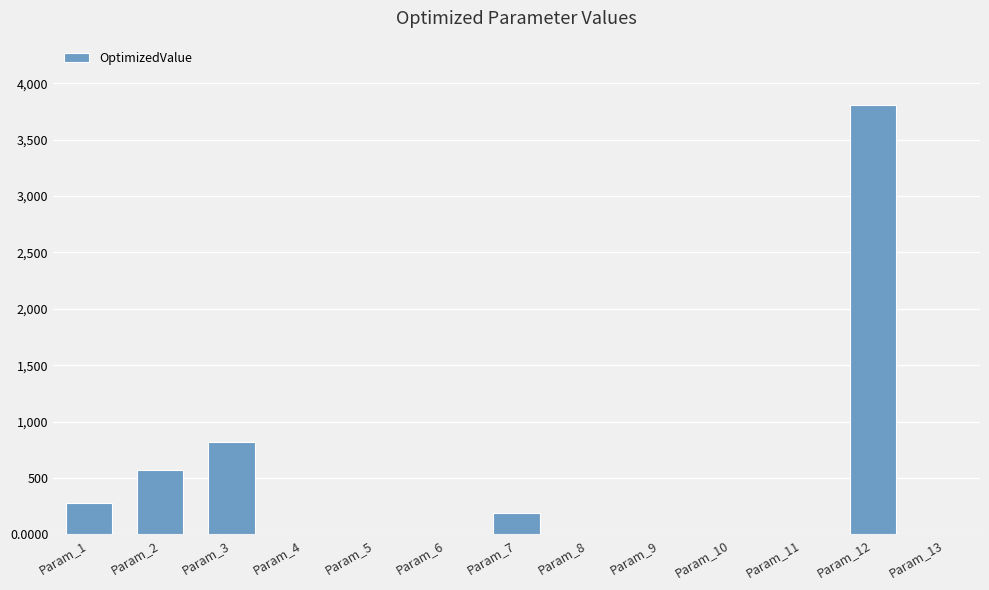

At which label is the value closest to 1903?

Param_3